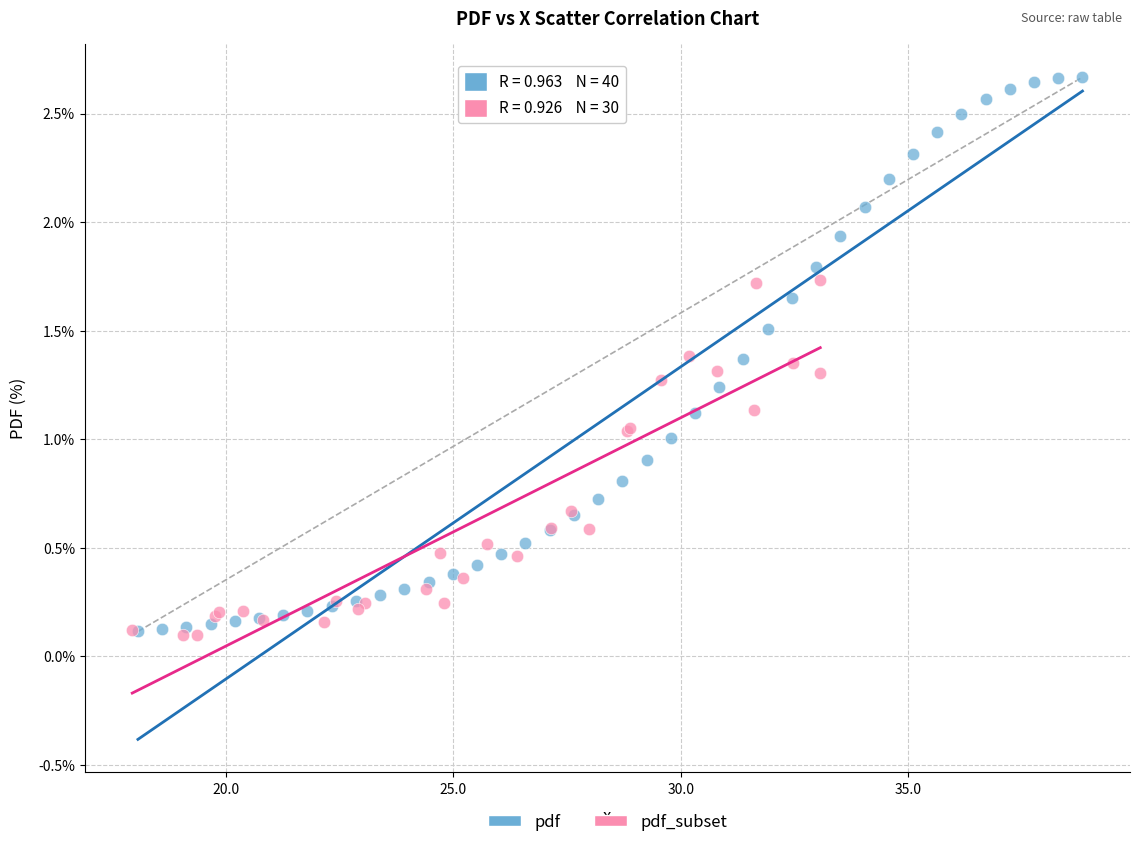

Which series has the largest Y range (max minus min)?

pdf